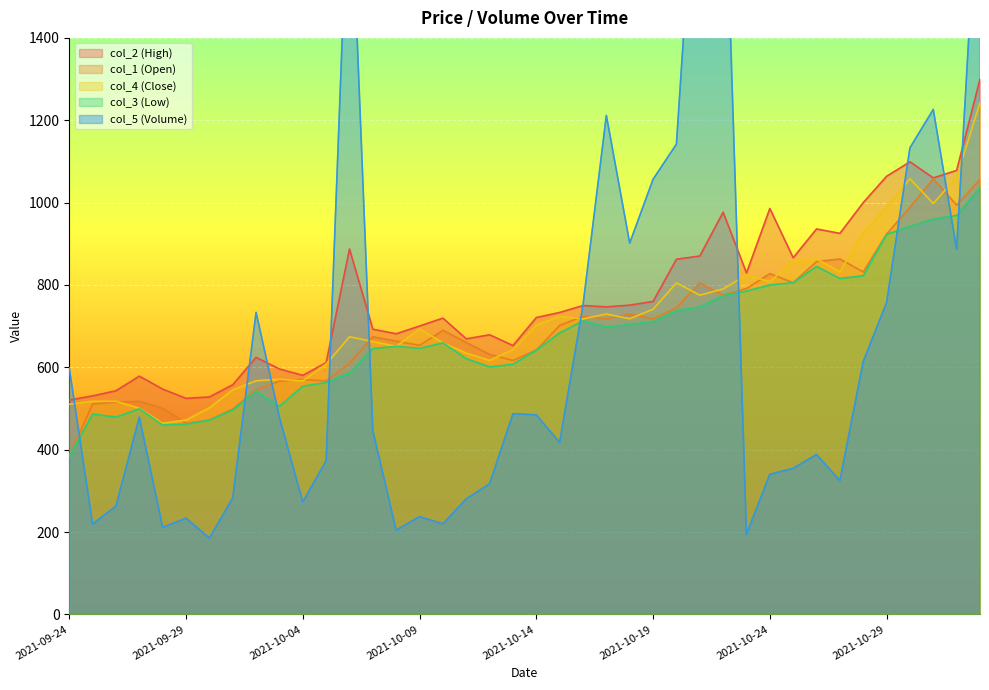

The value of col_4 at 2021-10-30 is 1485.2. True or false?

False